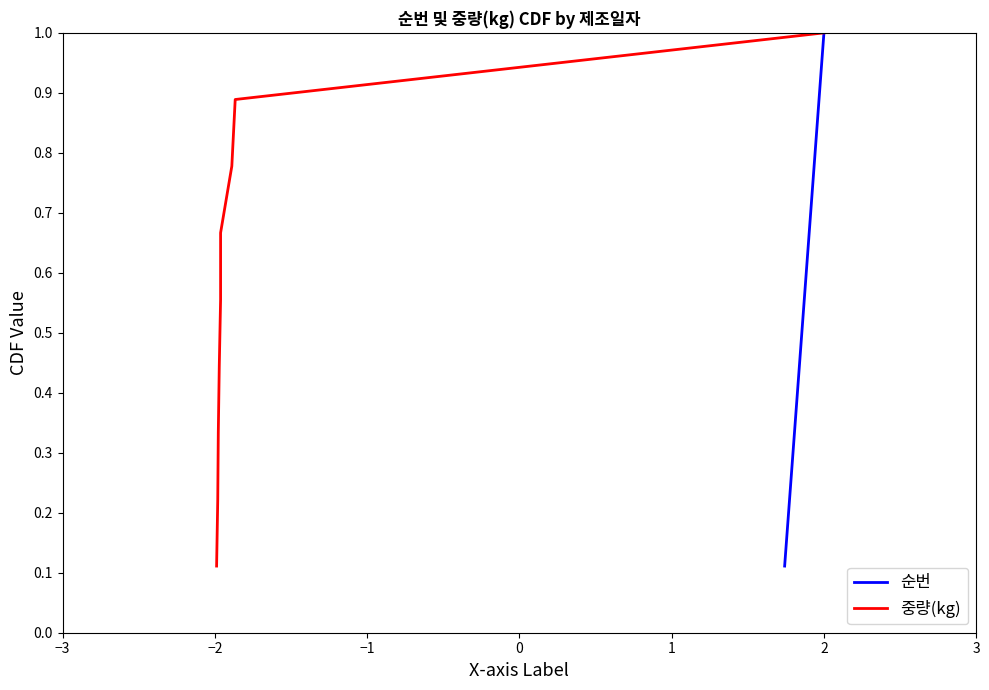

True or false: 순번 and 중량(kg) intersect in this chart.

False